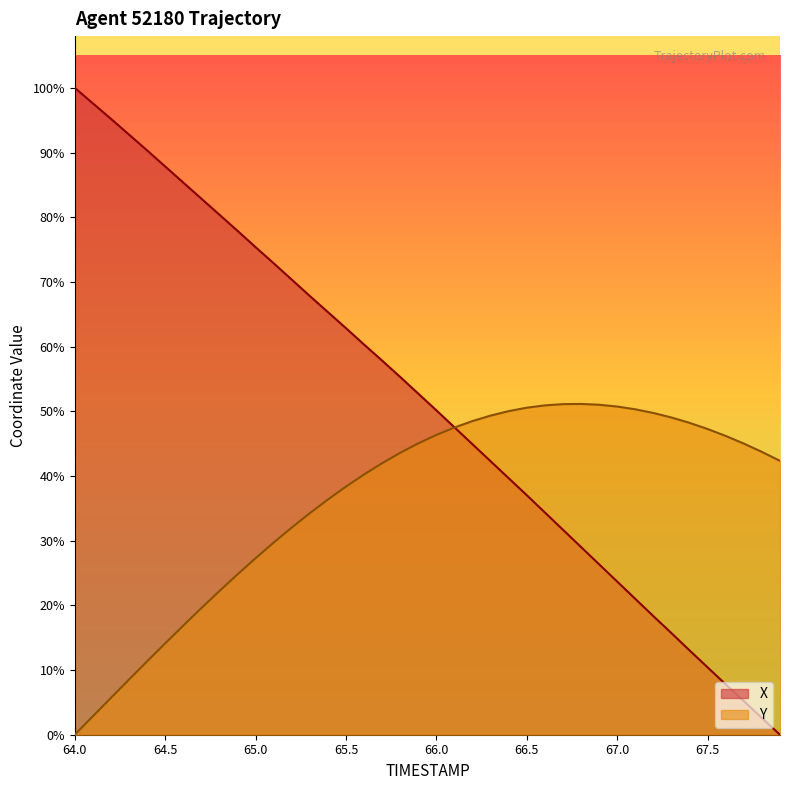

What is the value of the X point at the 38th from the left?

1.1